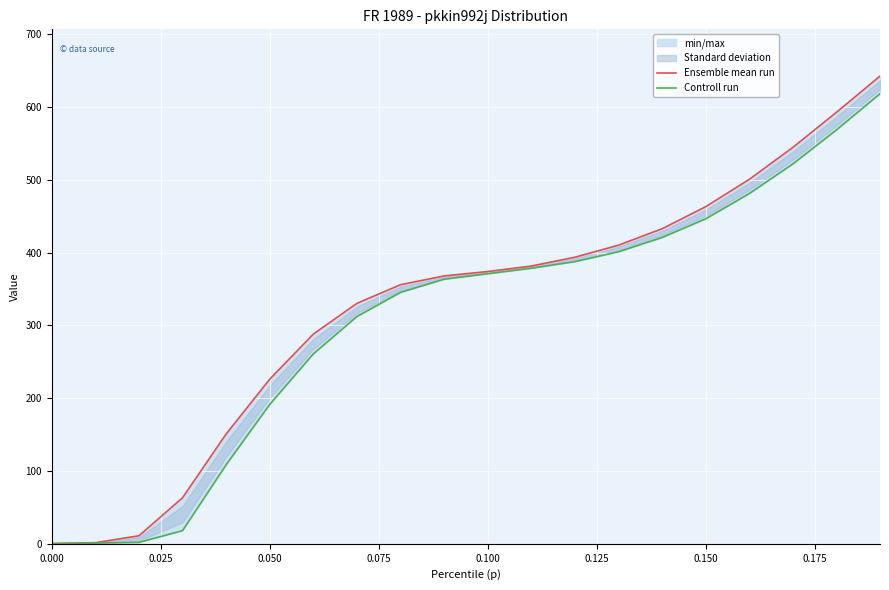

Which series has the widest spread of values?

Ensemble mean run